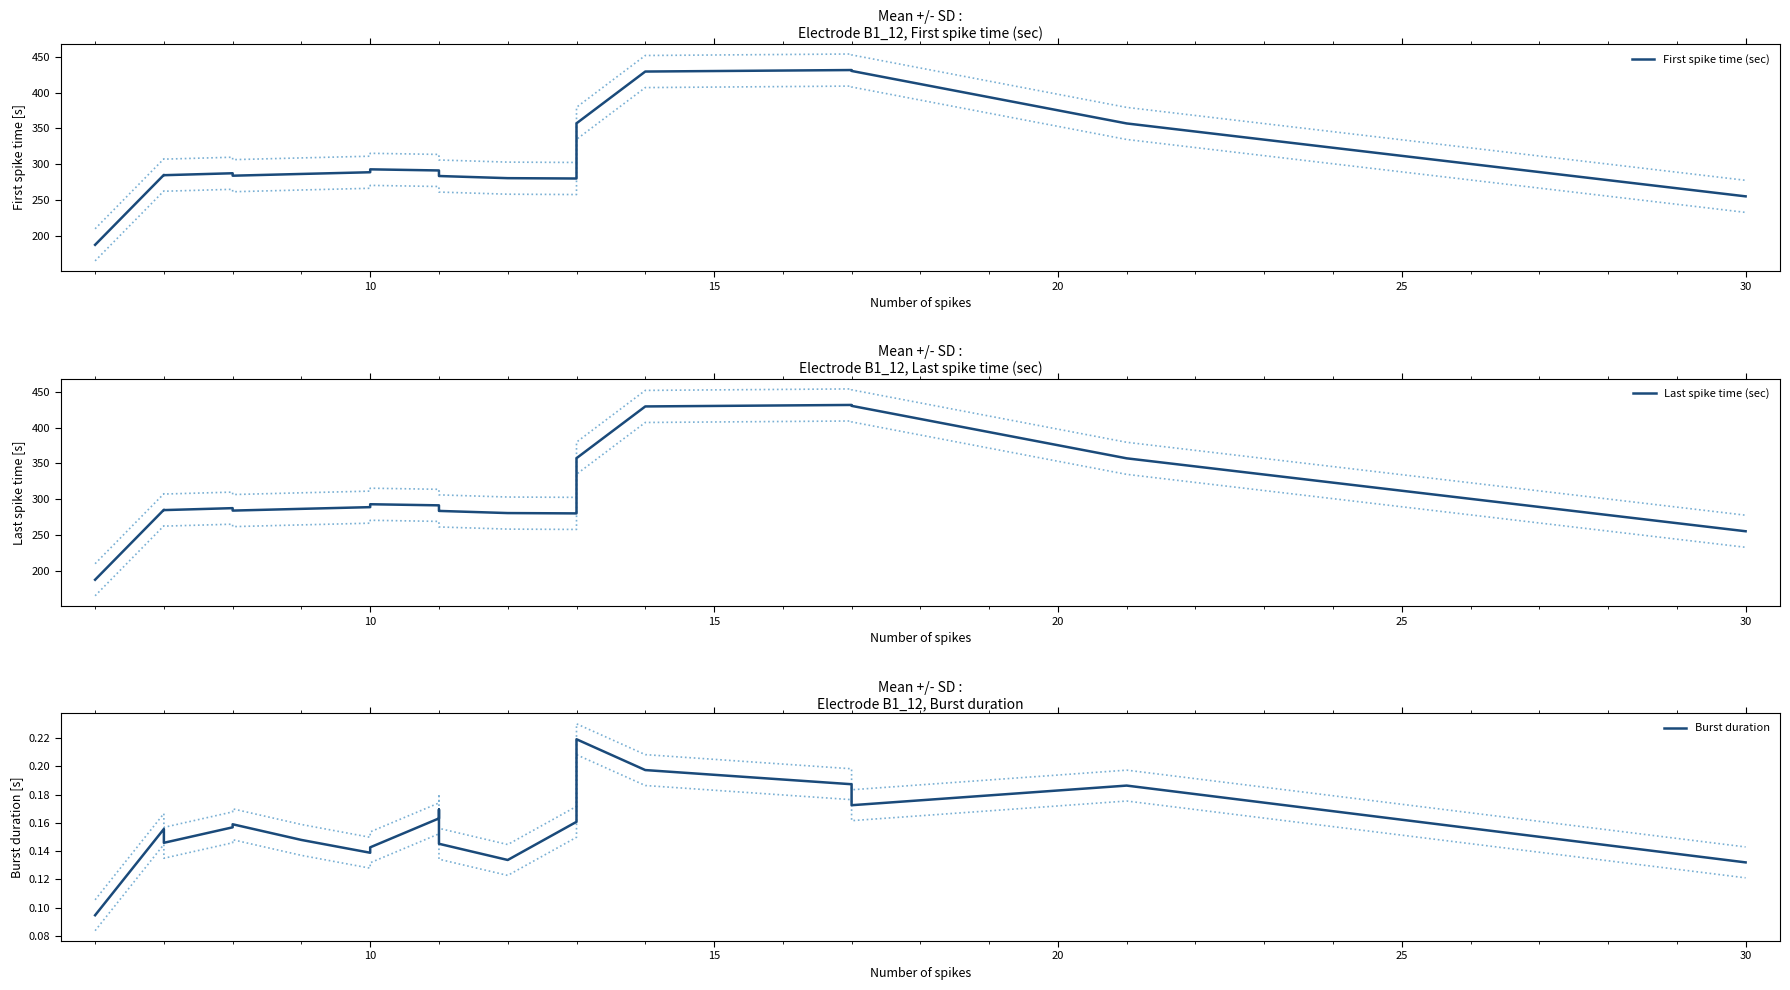

Reading left to right, list all the values displayed in this chart.

First spike time (sec): 188.2	285.5	285.0	287.7	284.3	286.7	289.1	293.2	291.6	286.1	283.9	280.9	280.4	284.1	357.1	429.2	431.2	430.0	357.0	255.6
Last spike time (sec): 188.3	285.6	285.2	287.9	284.5	286.9	289.3	293.3	291.8	286.3	284.0	281.0	280.6	284.3	357.4	429.4	431.4	430.2	357.2	255.7
Burst duration: 0.1	0.2	0.1	0.2	0.2	0.1	0.1	0.1	0.2	0.2	0.1	0.1	0.2	0.2	0.2	0.2	0.2	0.2	0.2	0.1